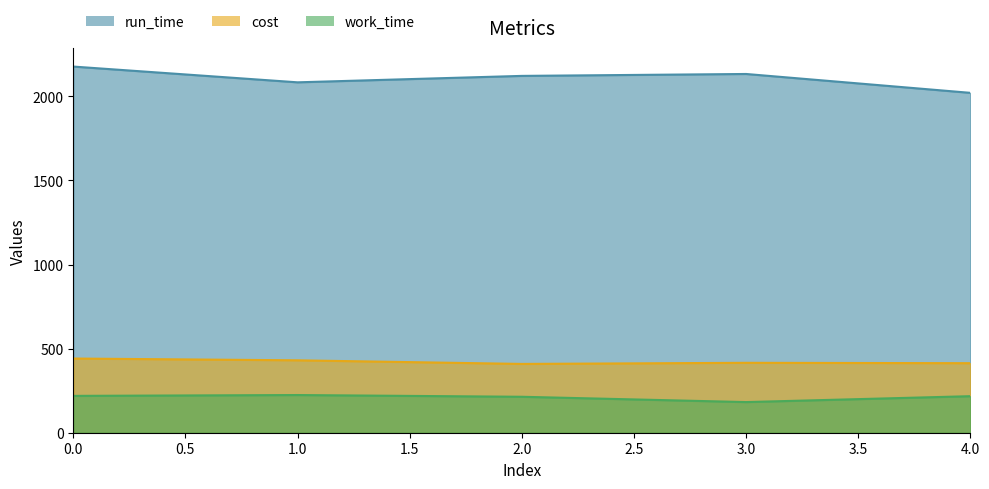

What is the value of the work_time point at the 3rd from the left?

213.7